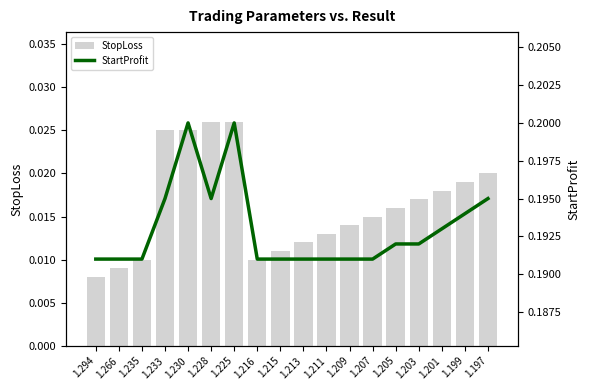

At how many categories does at least one series exceed 0?

18